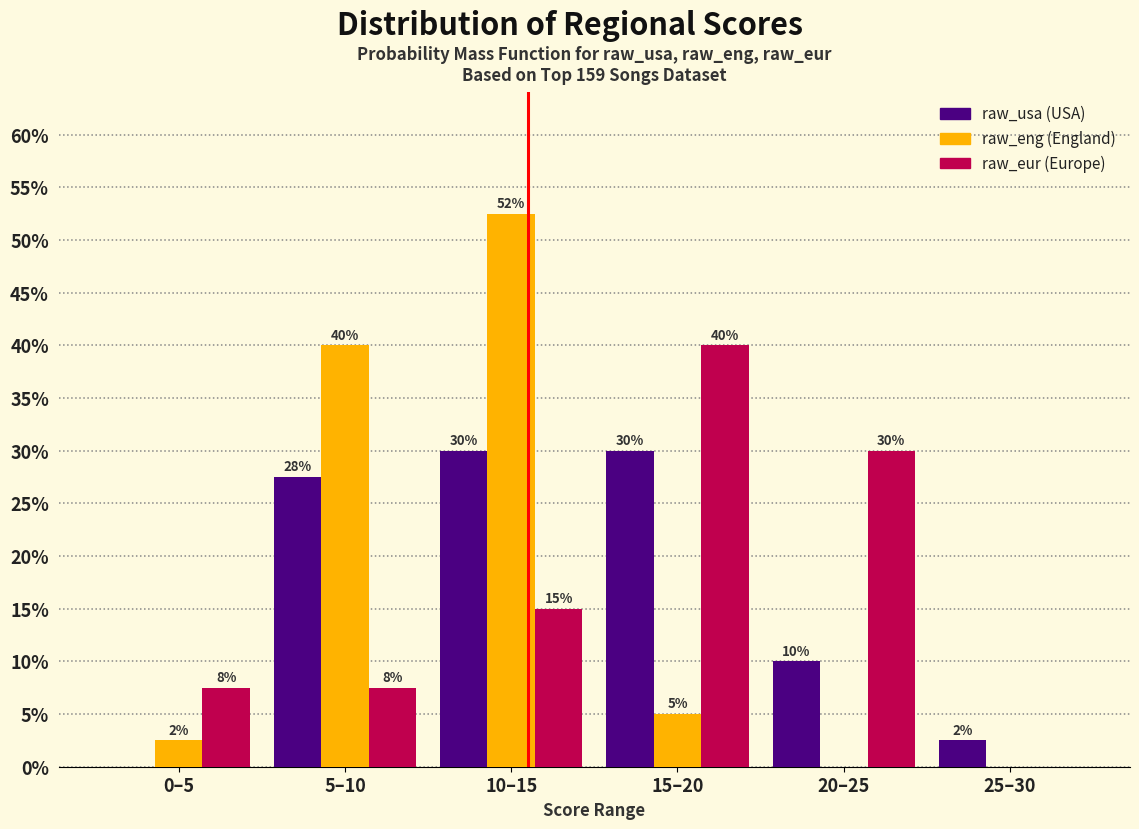

Which category has the highest value across all series?

10–15